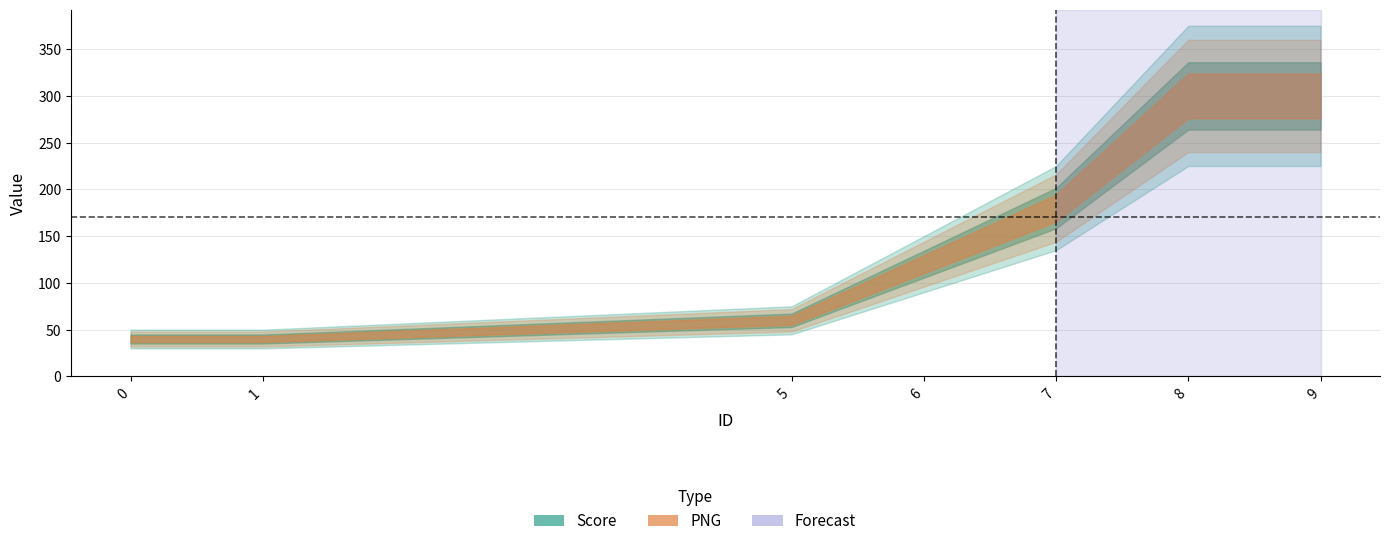

How many series are shown in this chart?

2